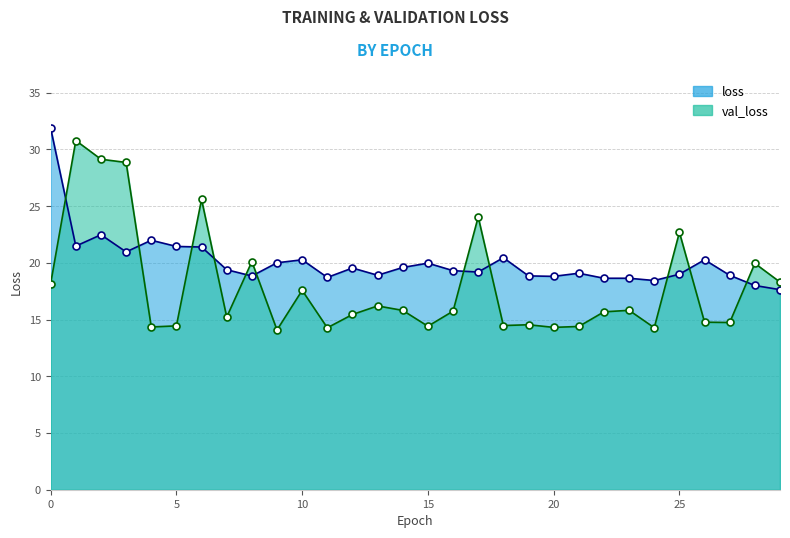

Reading left to right, extract all data points from this chart.

loss: 0=31.9	1=21.5	2=22.5	3=21.0	4=22.0	5=21.4	6=21.4	7=19.4	8=18.8	9=20.0	10=20.3	11=18.7	12=19.5	13=18.9	14=19.6	15=20.0	16=19.3	17=19.2	18=20.5	19=18.8	20=18.8	21=19.1	22=18.6	23=18.6	24=18.4	25=19.0	26=20.3	27=18.9	28=18.0	29=17.6
val_loss: 0=18.2	1=30.8	2=29.1	3=28.8	4=14.3	5=14.4	6=25.6	7=15.2	8=20.1	9=14.1	10=17.6	11=14.3	12=15.4	13=16.2	14=15.8	15=14.4	16=15.7	17=24.0	18=14.5	19=14.5	20=14.3	21=14.4	22=15.7	23=15.8	24=14.3	25=22.7	26=14.8	27=14.7	28=20.0	29=18.3